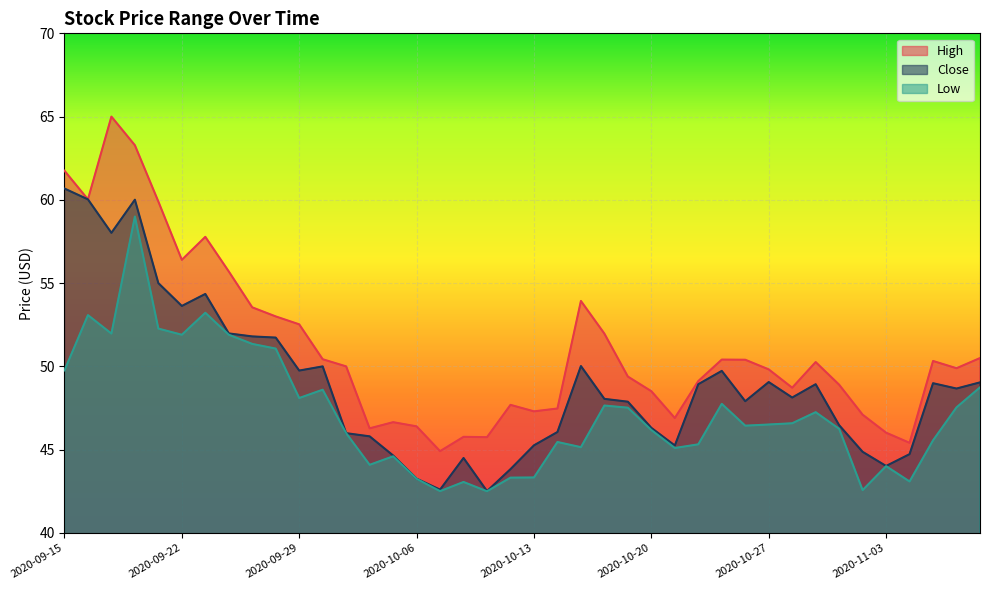

At which label does Close reach its peak?

2020-09-15